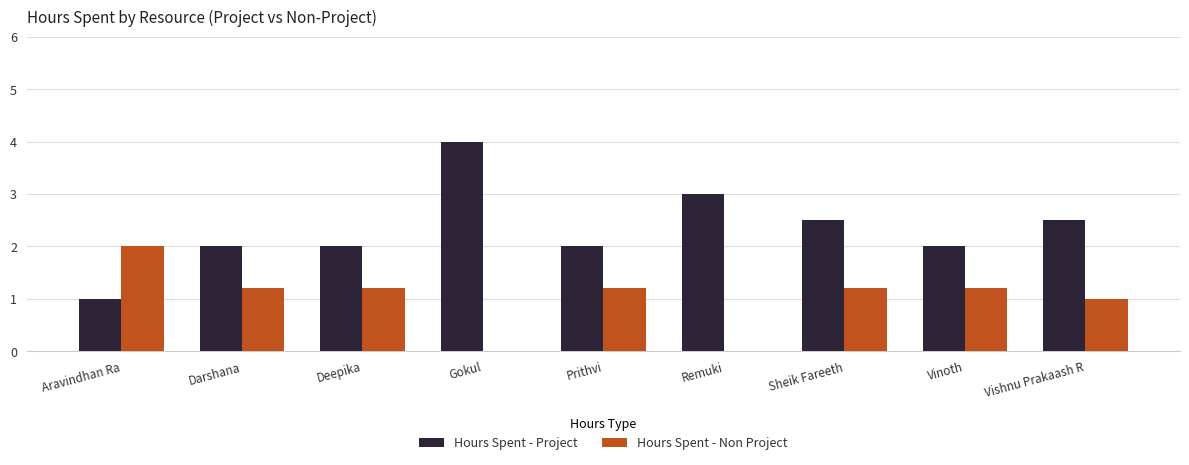

How many groups of bars are there?

9